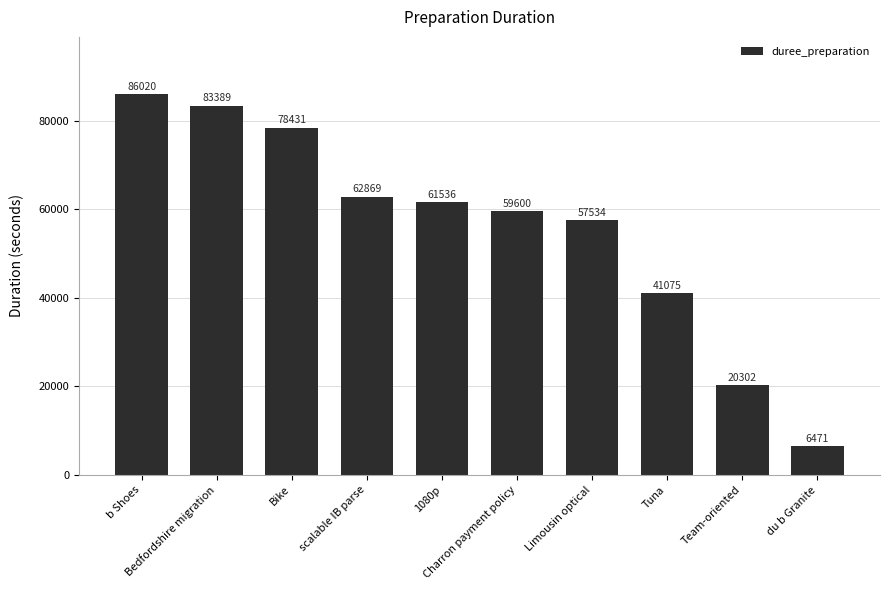

List the labels in order of value, largest first.

b Shoes, Bedfordshire migration, Bike, scalable IB parse, 1080p, Charron payment policy, Limousin optical, Tuna, Team-oriented, du b Granite